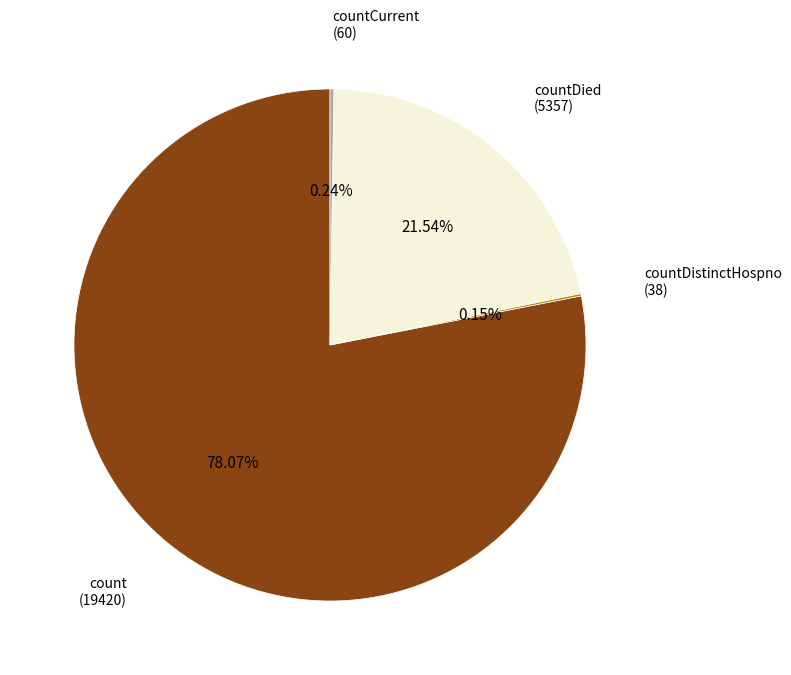

Which slice is the largest?

count